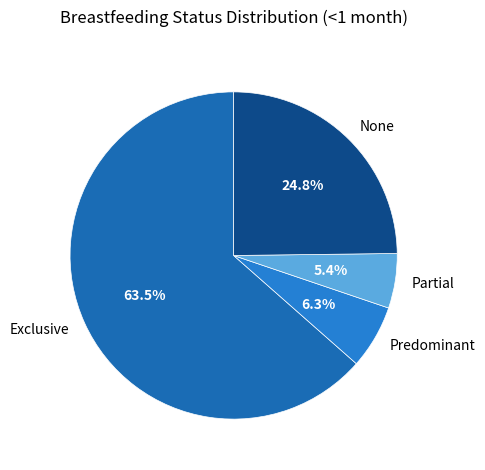

Does Exclusive account for over 50% of the chart?

Yes